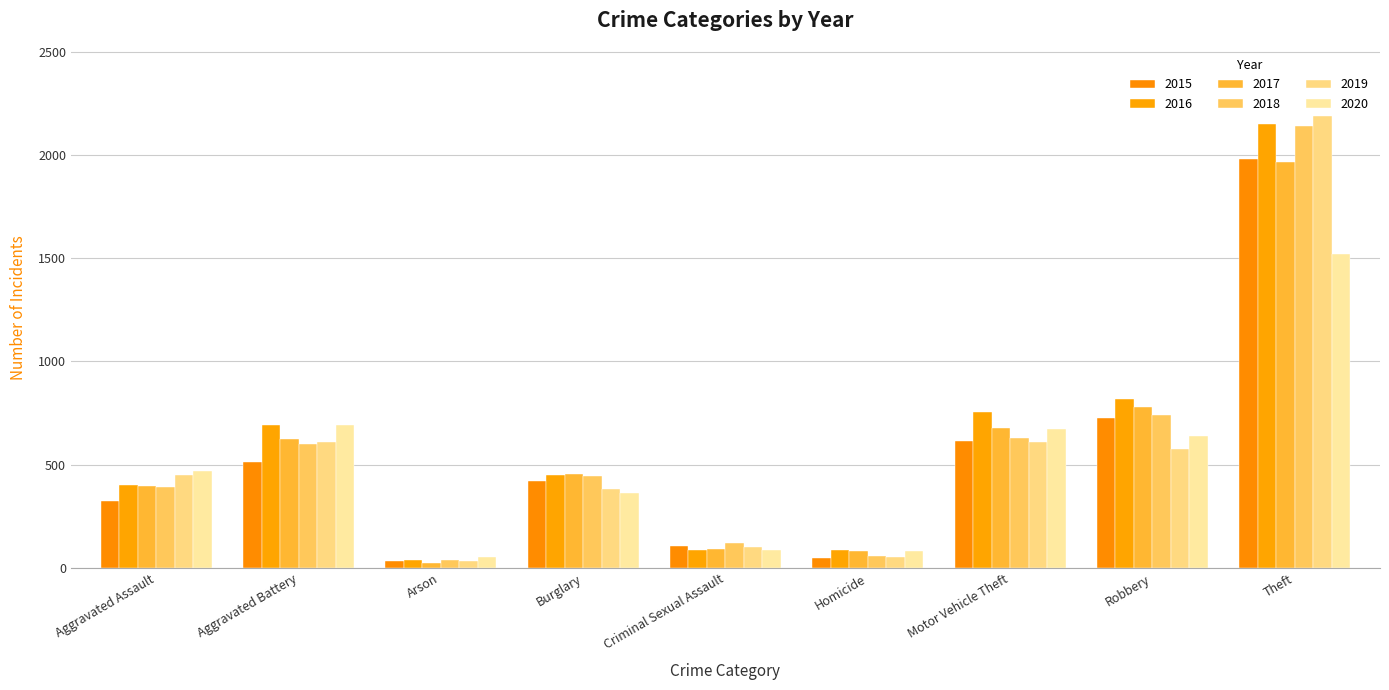

How many values in the 2015 series are below 422?

4